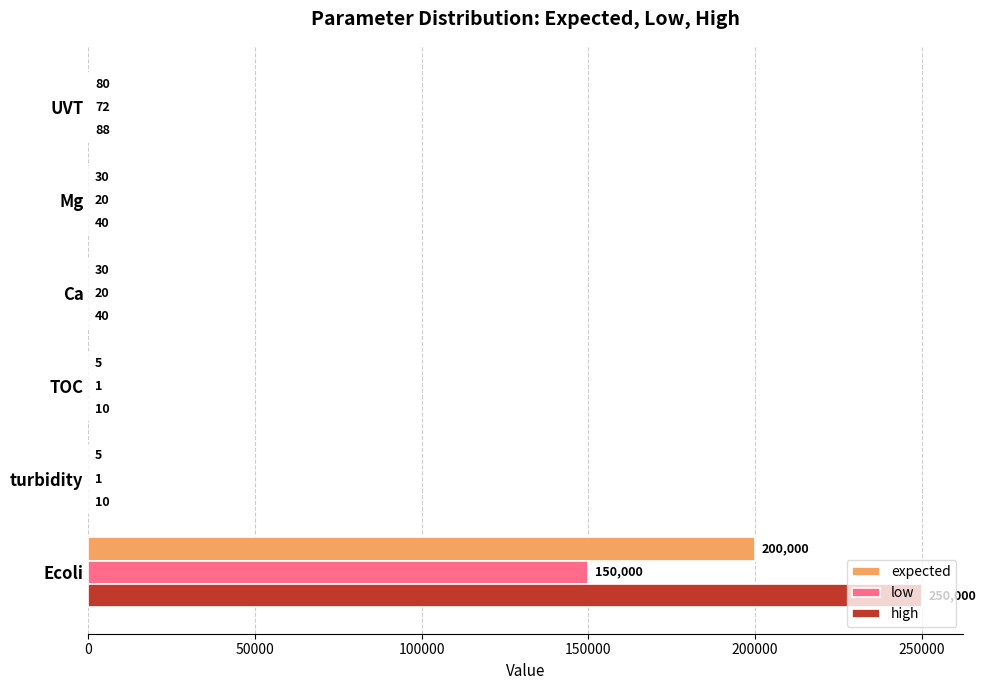

At which label is expected closest to 100002?

UVT